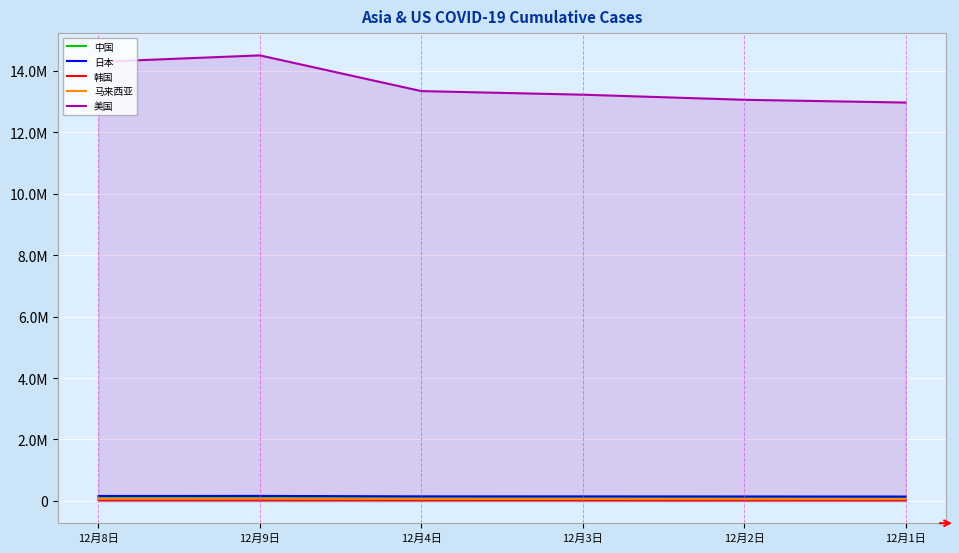

Reading right to left, extract all data points from this chart.

中国: 12月1日=93113	12月2日=93225	12月3日=93329	12月4日=93465	12月9日=94160	12月8日=94038
日本: 12月1日=142749	12月2日=145440	12月3日=147498	12月4日=148945	12月9日=162896	12月8日=160867
韩国: 12月1日=32887	12月2日=33375	12月3日=33824	12月4日=34201	12月9日=37546	12月8日=36915
马来西亚: 12月1日=61861	12月2日=63176	12月3日=64485	12月4日=65697	12月9日=72694	12月8日=71359
美国: 12月1日=12962308	12月2日=13052140	12月3日=13218223	12月4日=13335224	12月9日=14496828	12月8日=14286854